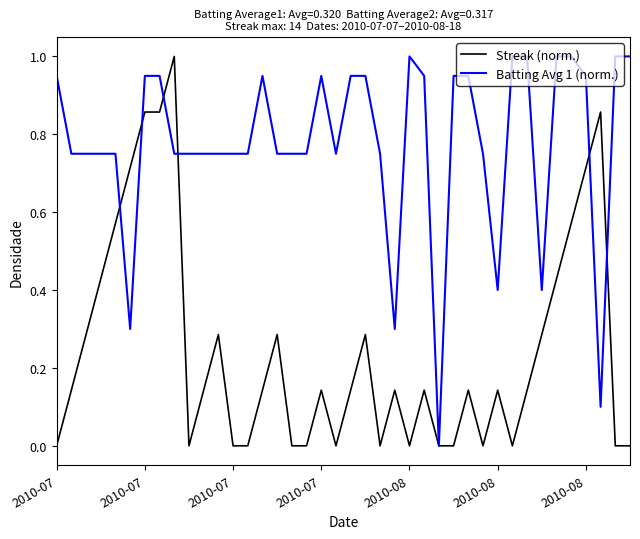

What is the maximum value for Batting Avg 1 (norm.)?

1.0